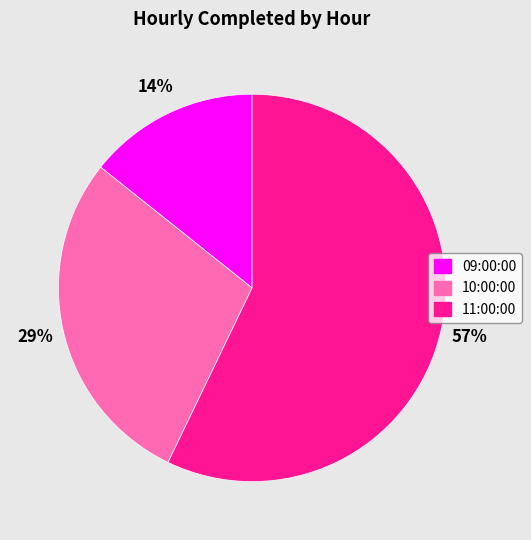

Does any single category account for the majority?

Yes